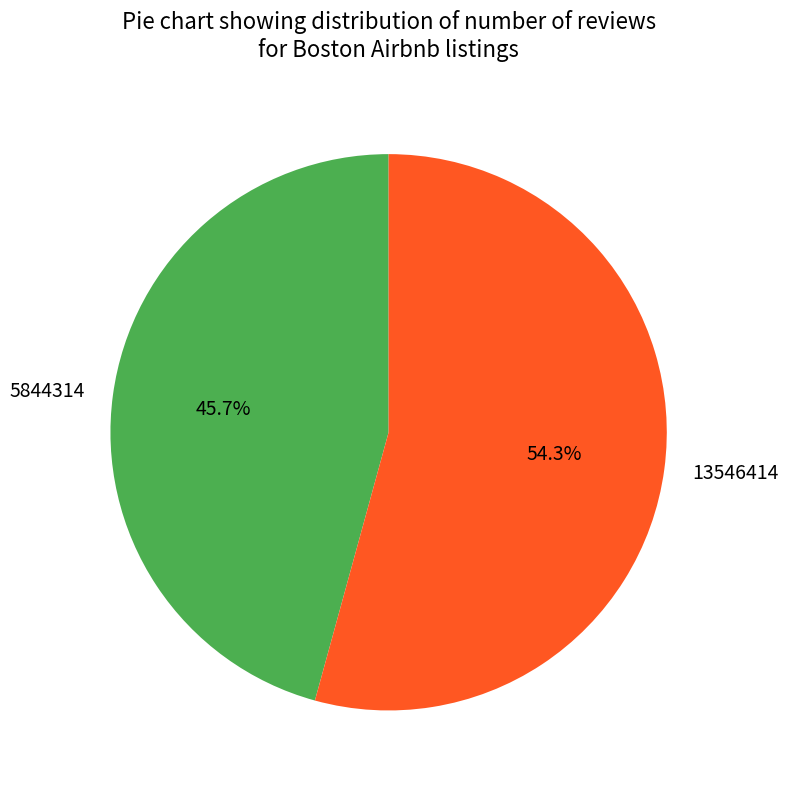

Between 5844314 and 13546414, which is larger?

13546414